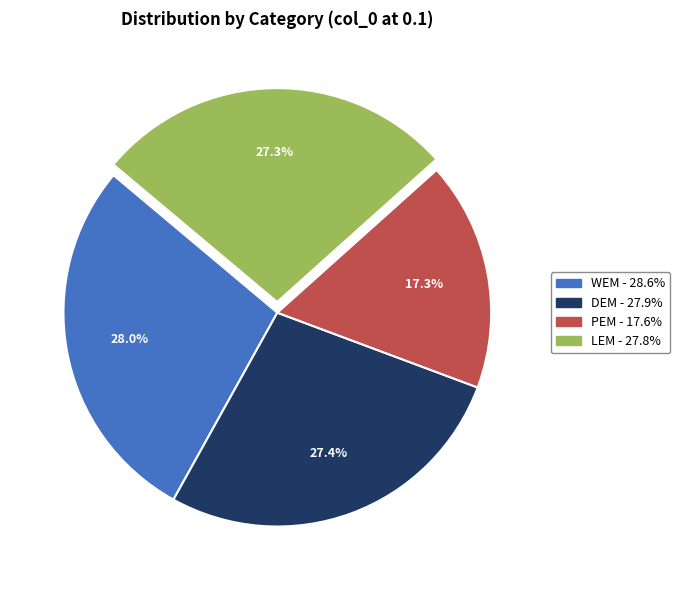

Does LEM represent more than half of the total?

No